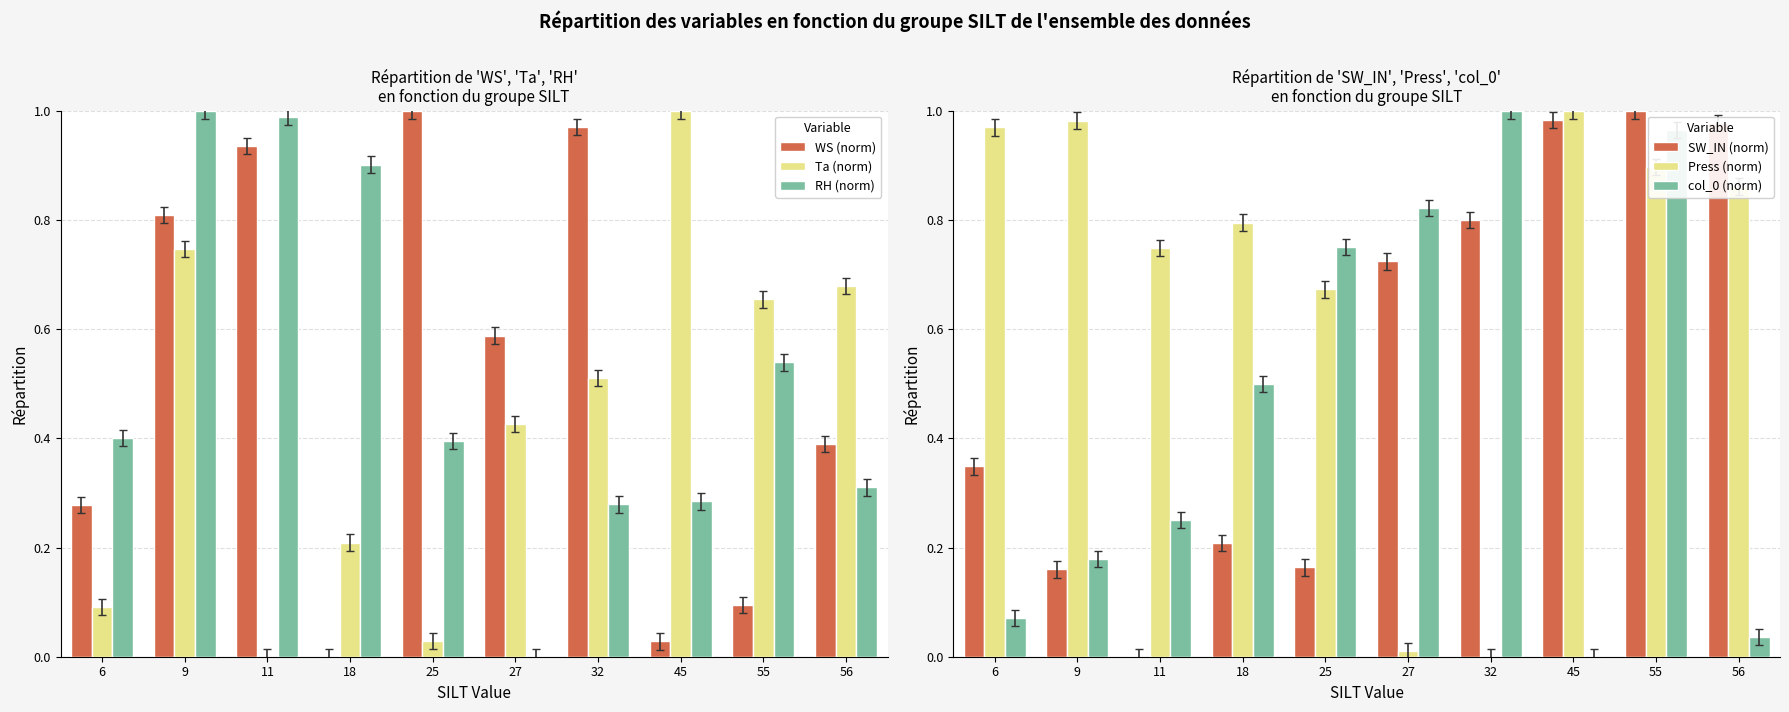

True or false: WS (norm) has a value of 0.4 at 56.

True